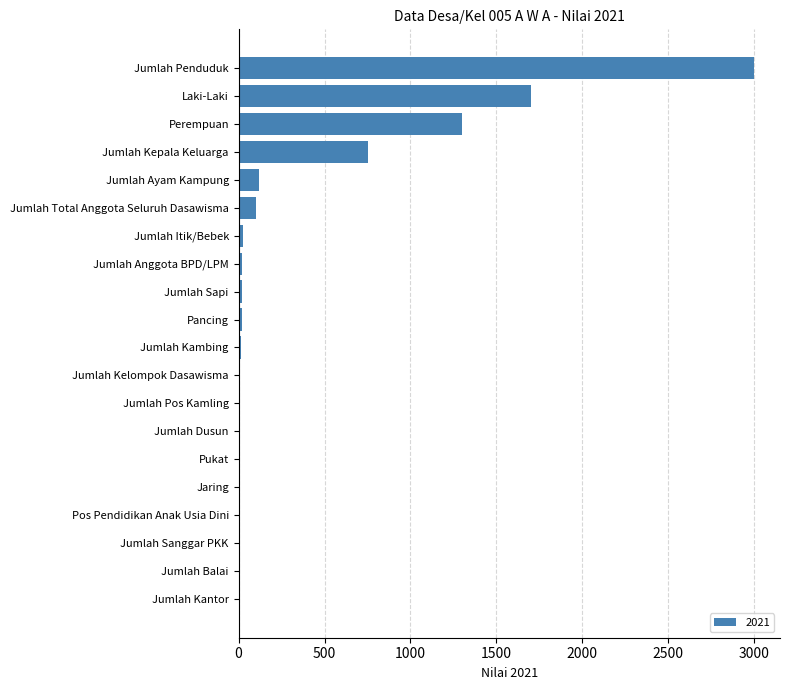

Is it true that the value at Laki-Laki is 2346?

False